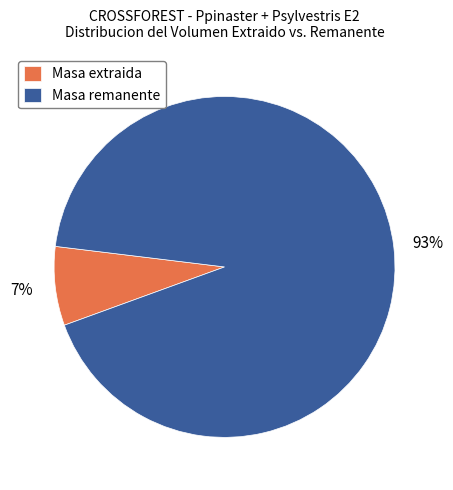

Between Masa extraida and Masa remanente, which is larger?

Masa remanente